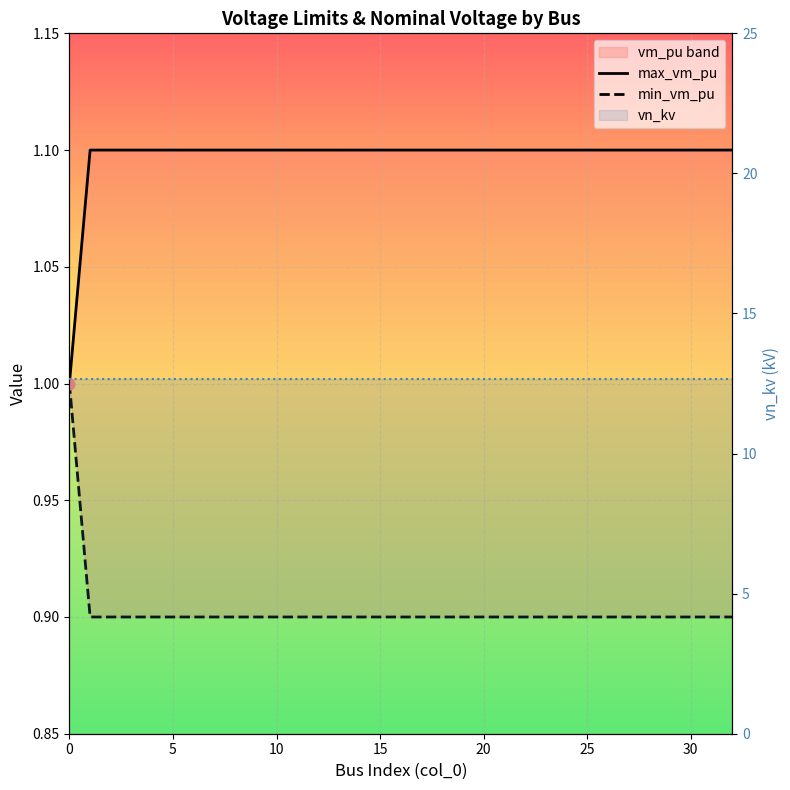

Which series has the widest spread of Y values?

max_vm_pu